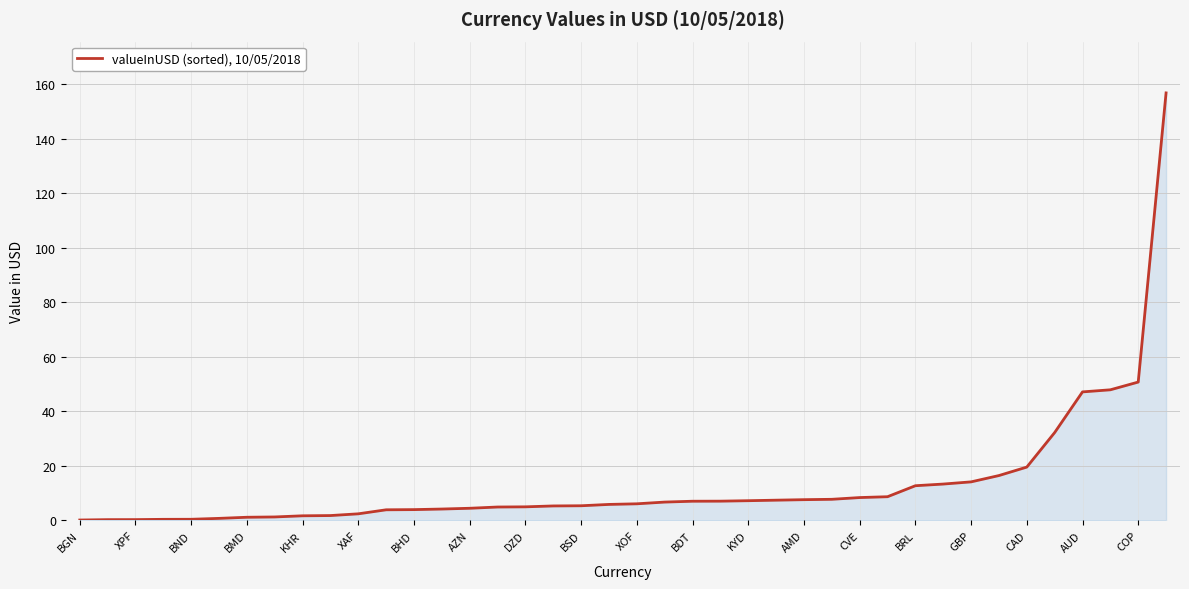

What is the greatest value displayed?

156.8